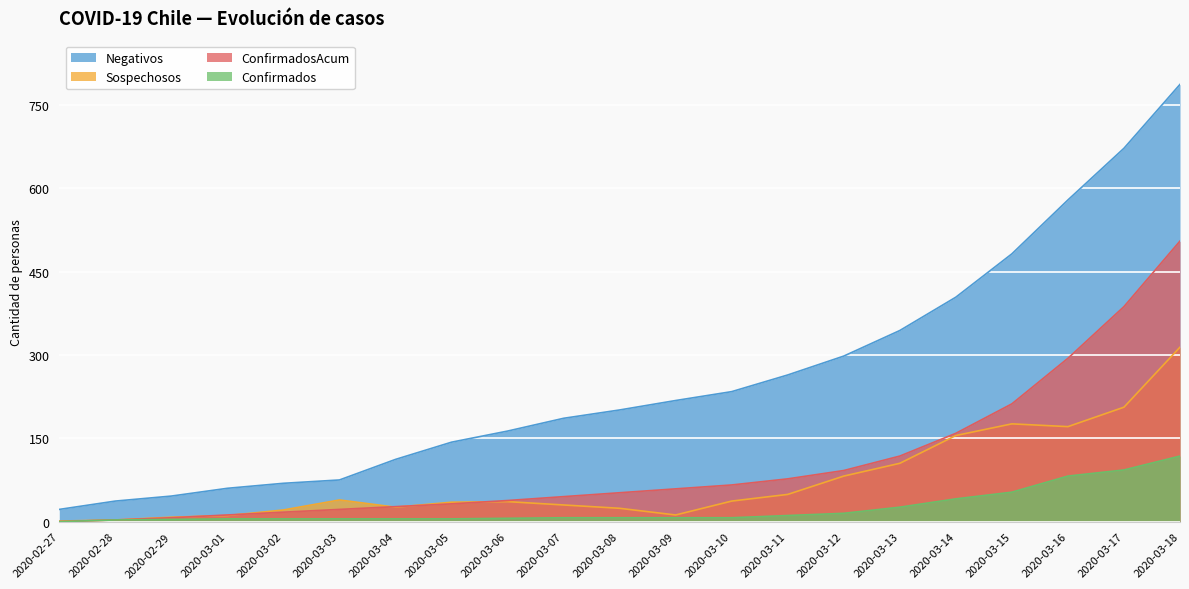

True or false: Negativos has a value of 33 at 2020-03-04.

False